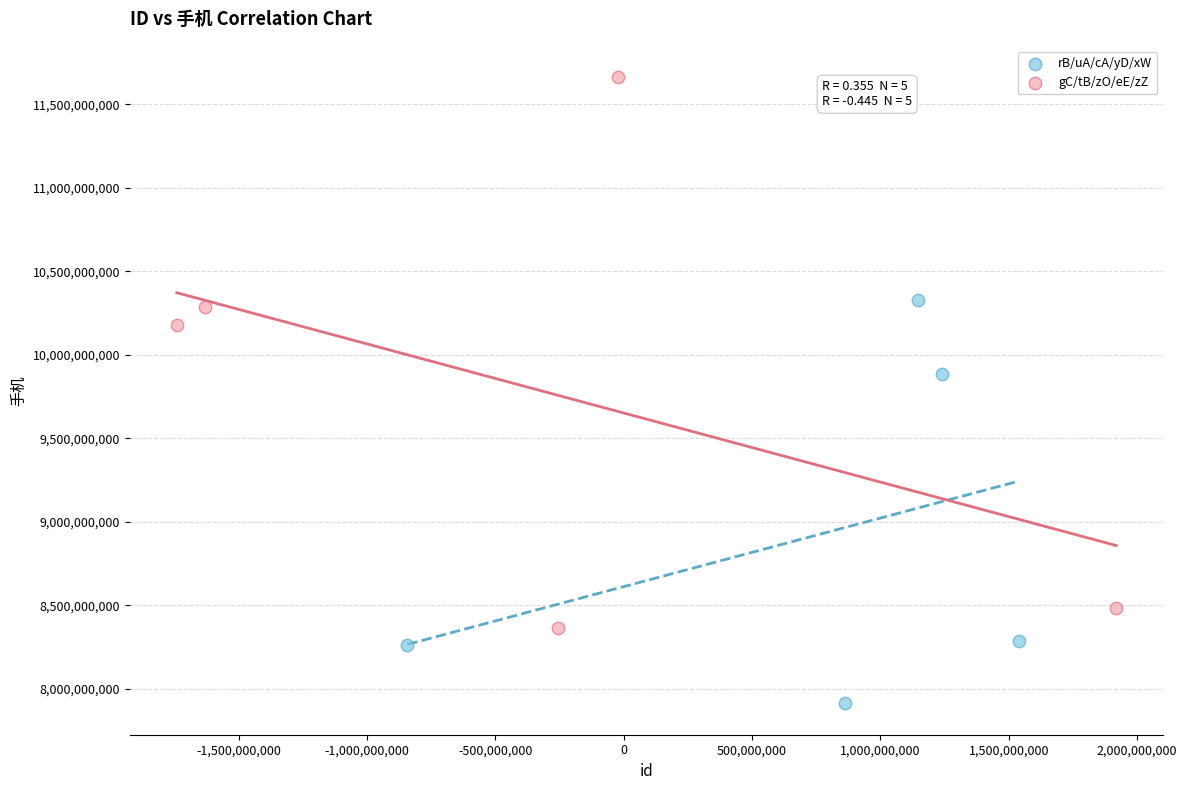

Which series contains the highest Y value?

gC/tB/zO/eE/zZ